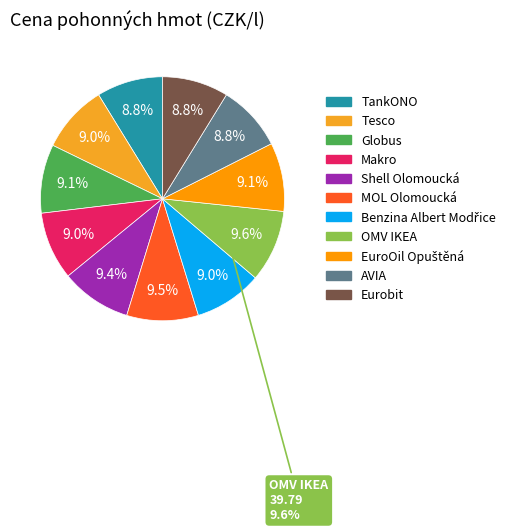

Is Makro the majority of the pie?

No